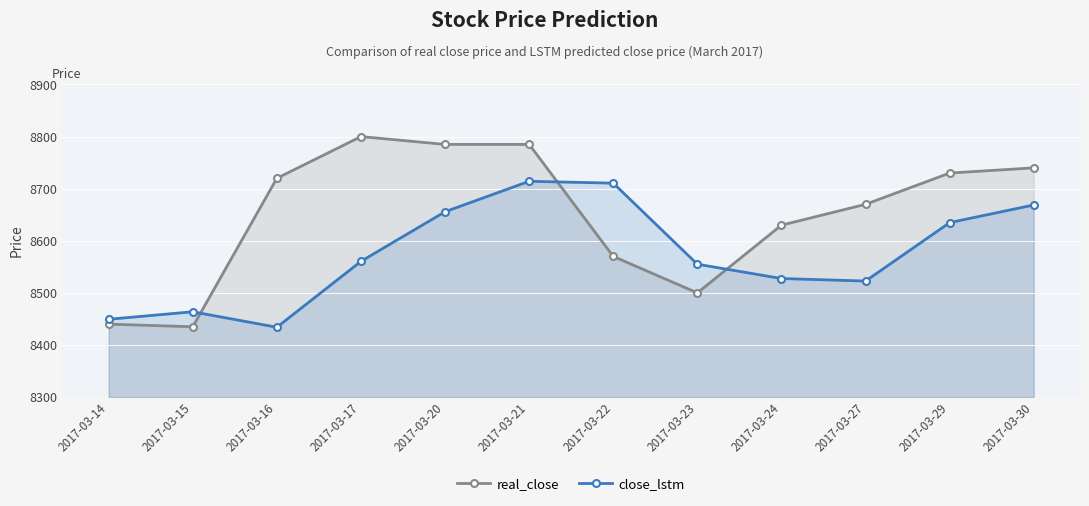

Rank the series at 2017-03-29 from lowest to highest value.

close_lstm, real_close